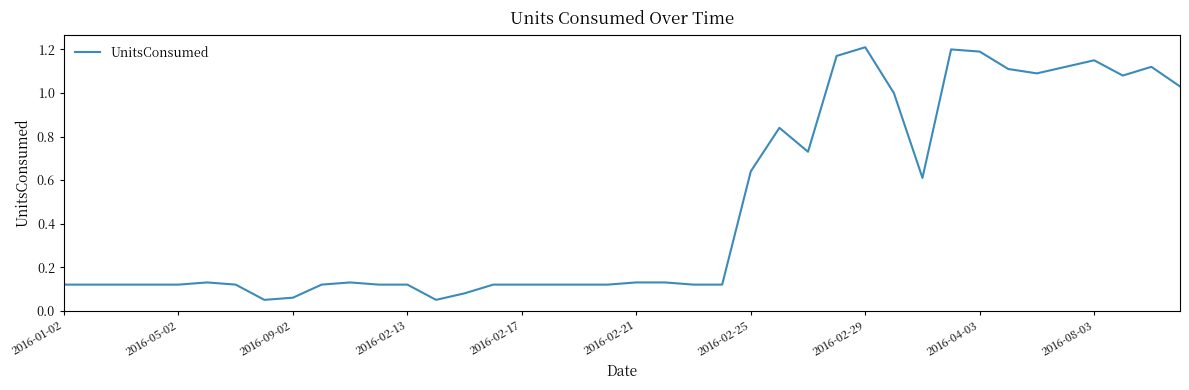

Does the chart have visible grid lines?

No